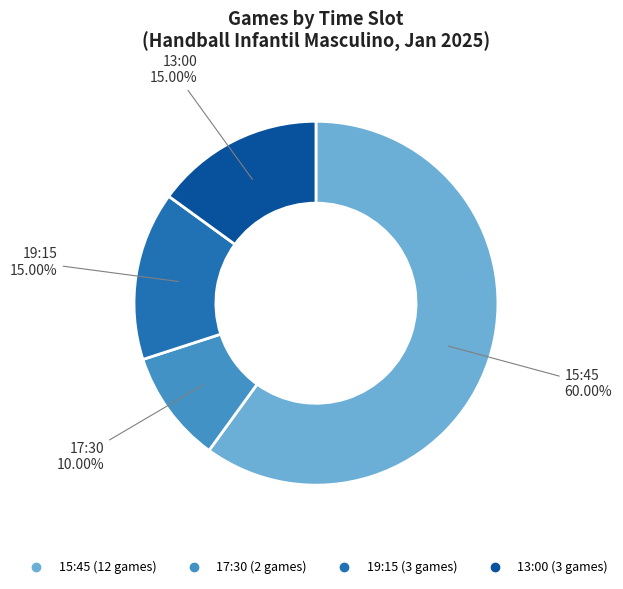

What is the ratio of the value at 13:00 to the value at 17:30?

1.5